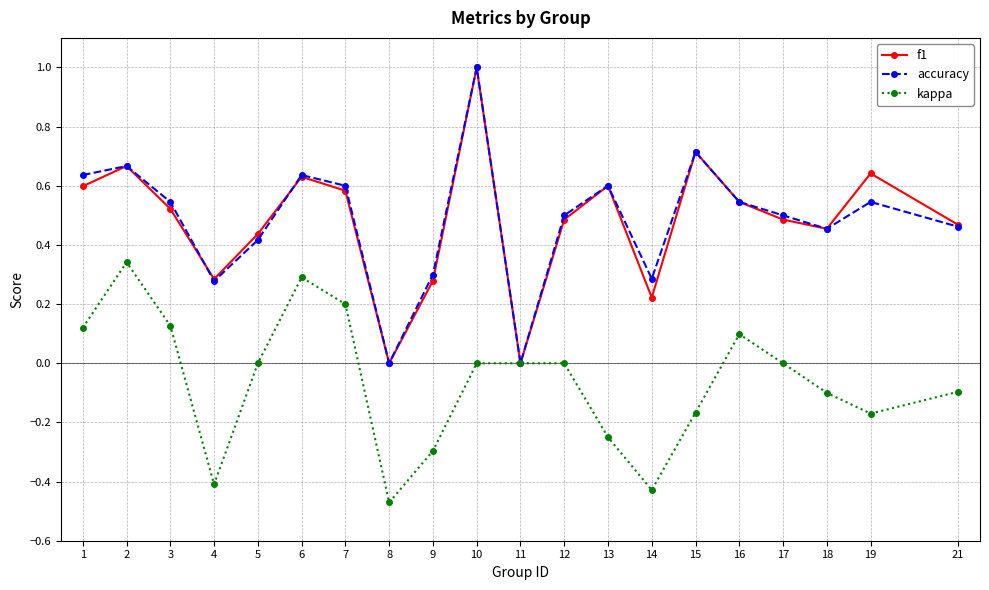

How many kappa values are between 0 and 1?

11